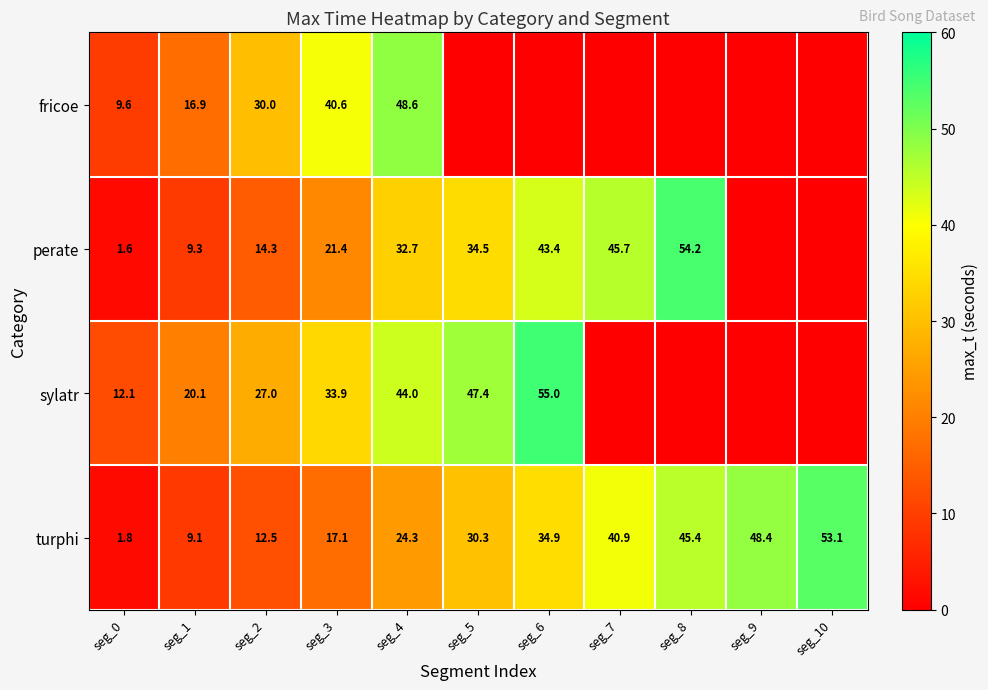

The value of sylatr at seg_3 is 45.4. True or false?

False